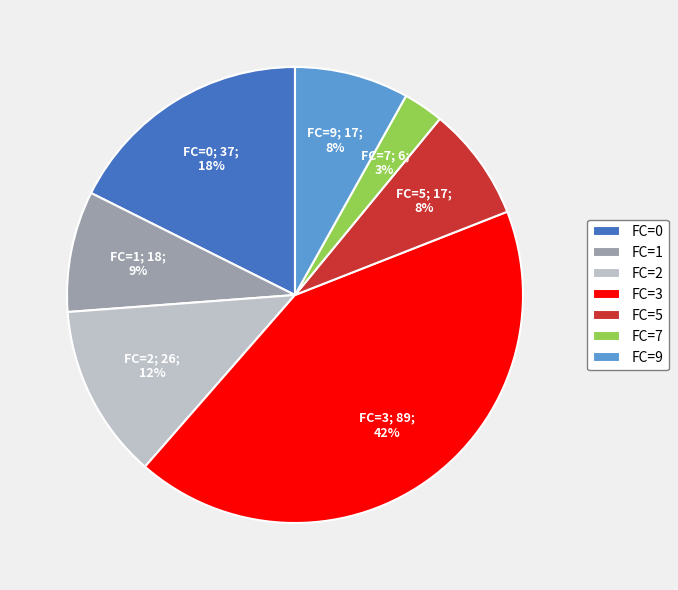

Is there any slice that represents more than half of the pie?

No